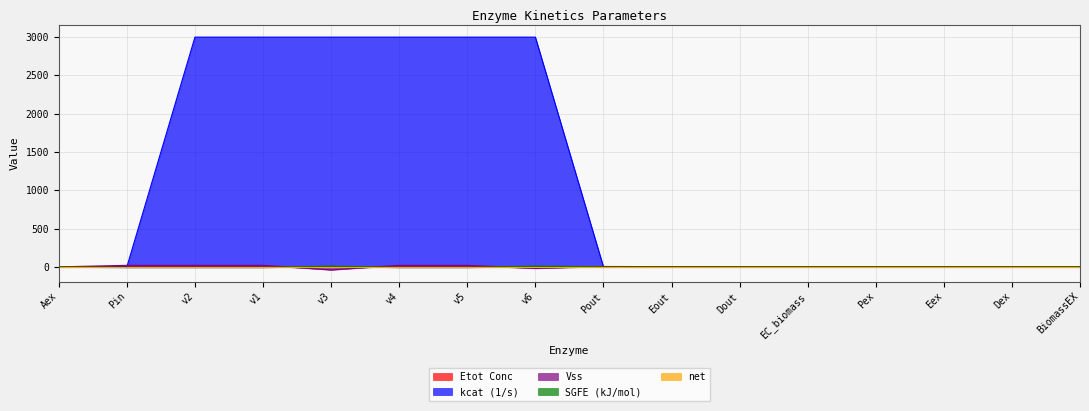

What is the difference between the kcat (1/s) values at Dex and v5?

3000.0